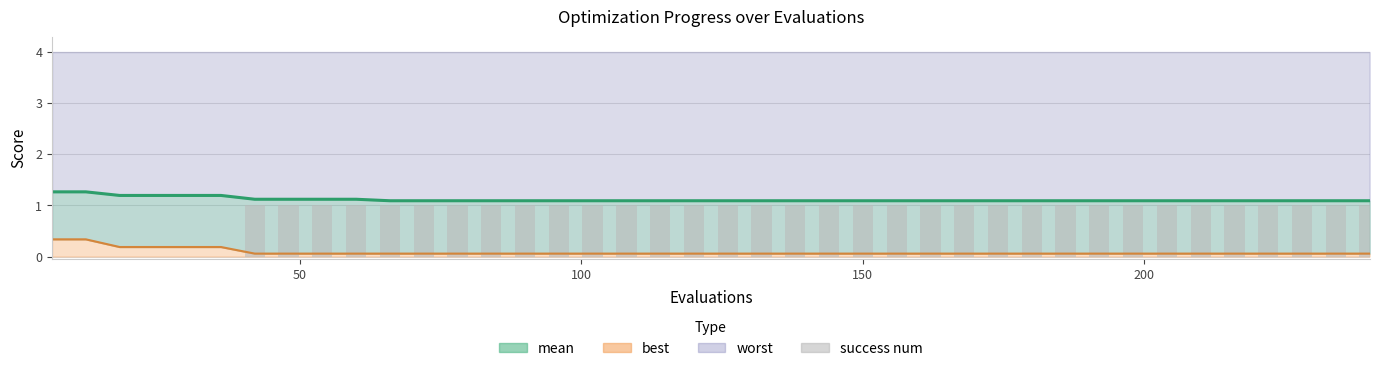

Count the mean (line) values in the range 1 to 2.

40